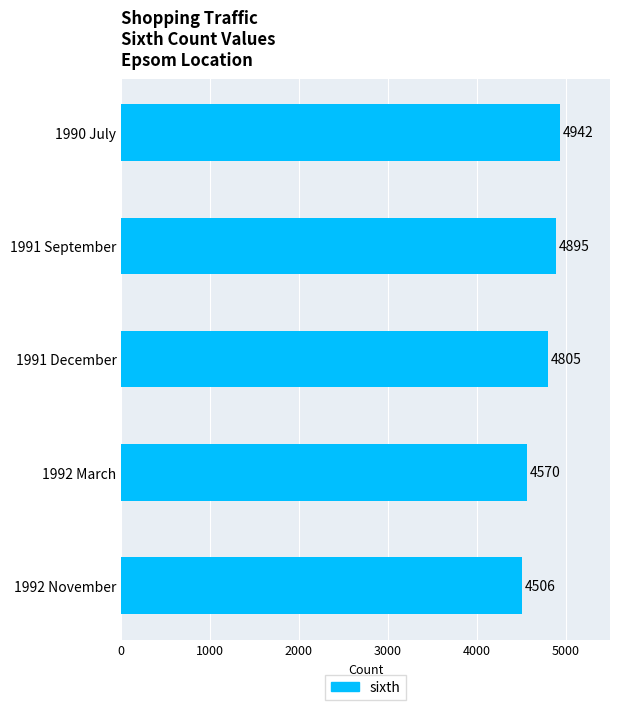

List the labels in order of value, largest first.

1990 July, 1991 September, 1991 December, 1992 March, 1992 November